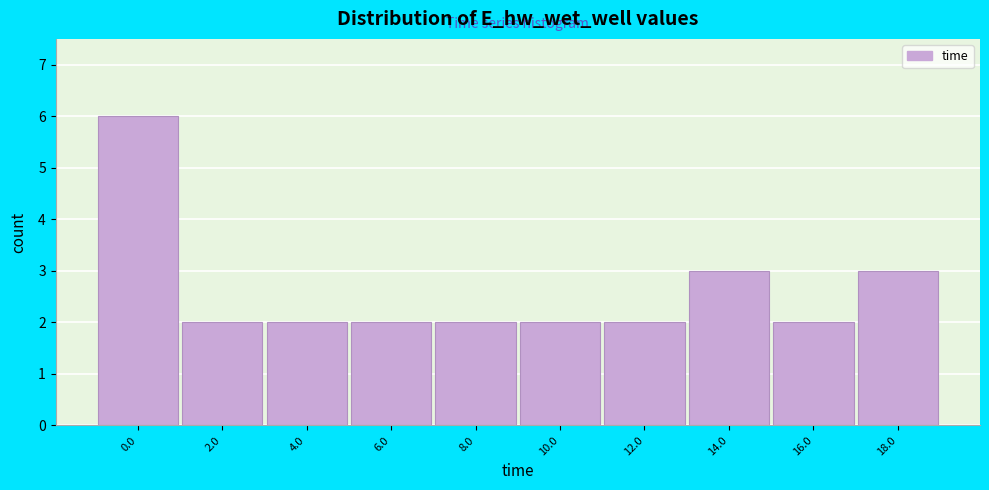

Reading left to right, list all the values displayed in this chart.

6	2	2	2	2	2	2	3	2	3